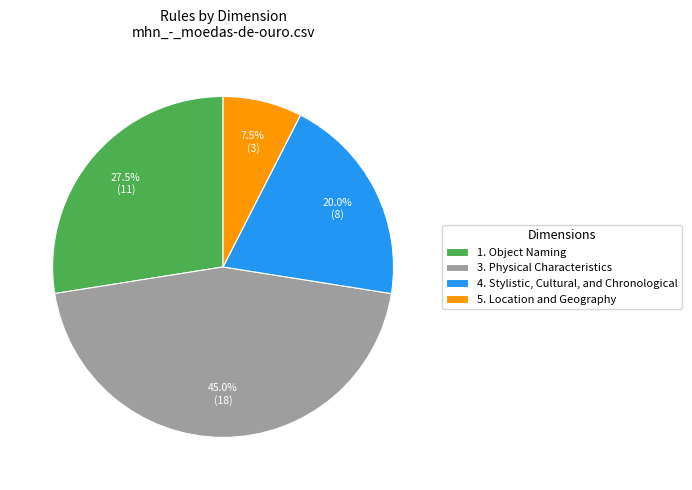

Combined, do 3. Physical Characteristics and 5. Location and Geography account for over 50%?

Yes